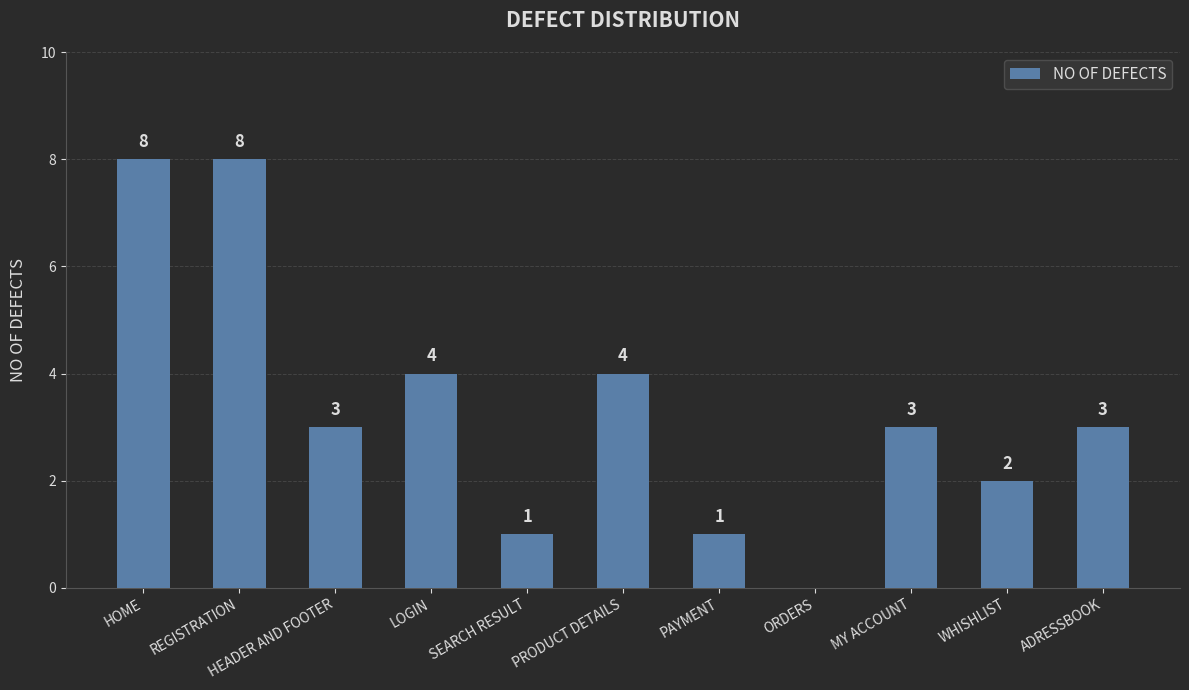

What is the sum of all values?

37